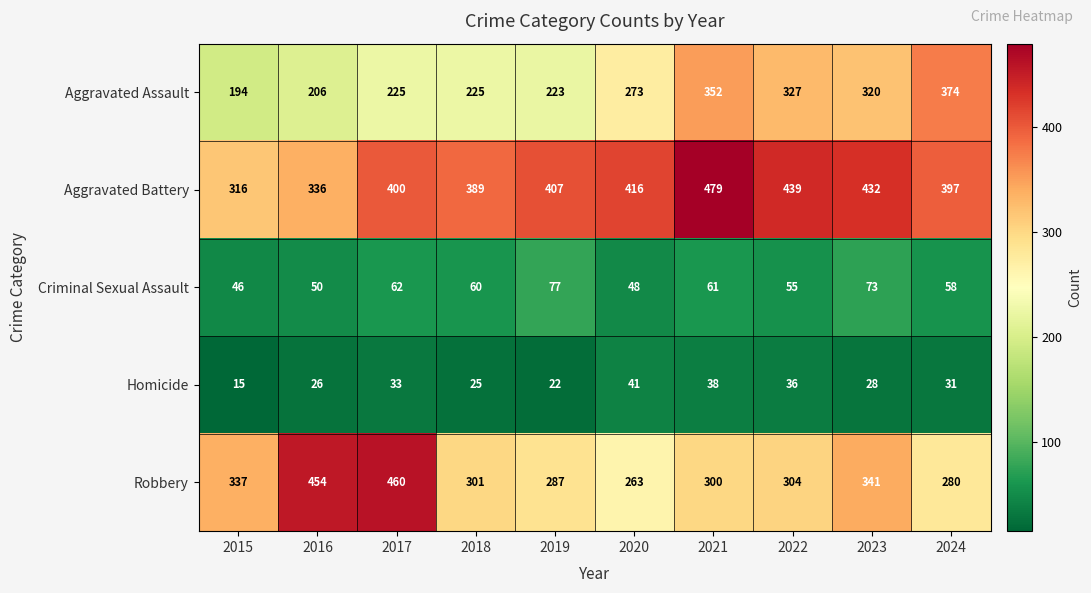

Where is Homicide nearest to the value 28?

2023